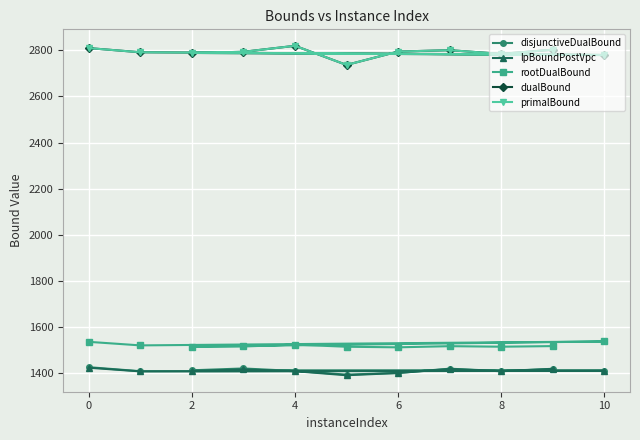

What is the minimum value for rootDualBound?

1511.2